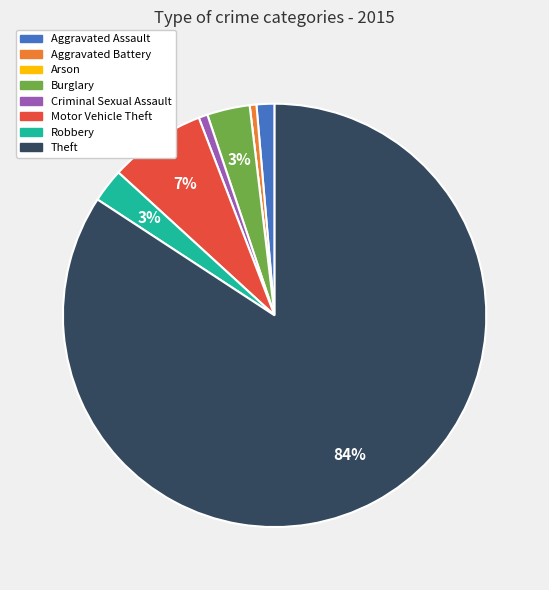

To the nearest percent, what percentage of the pie is Robbery?

3%